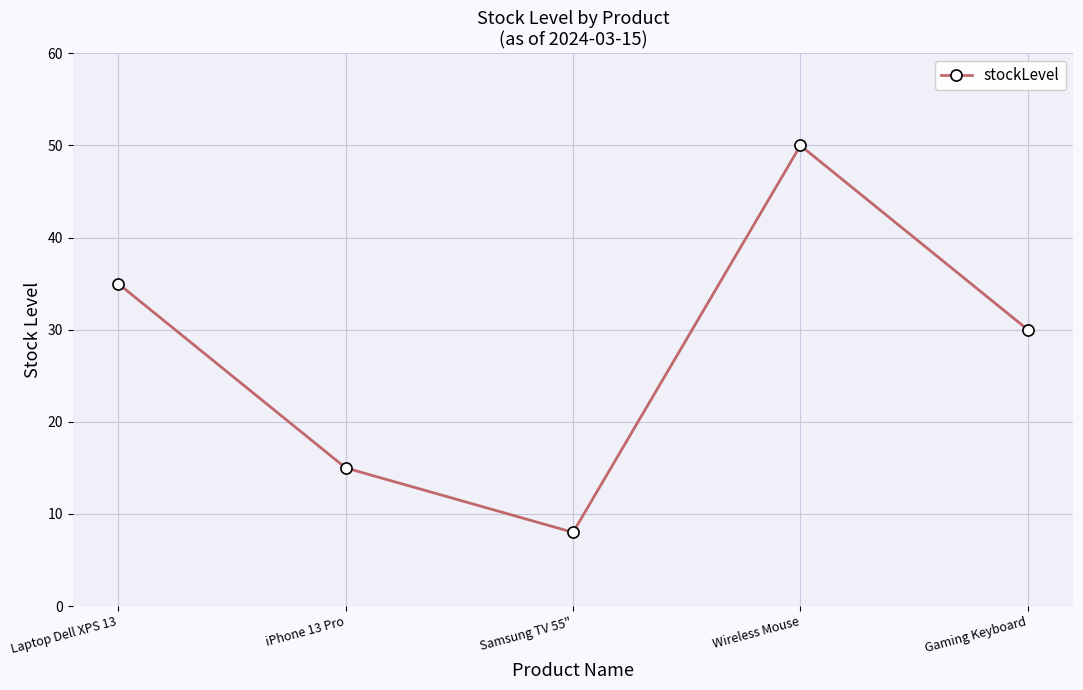

How many lines are shown in the chart?

1